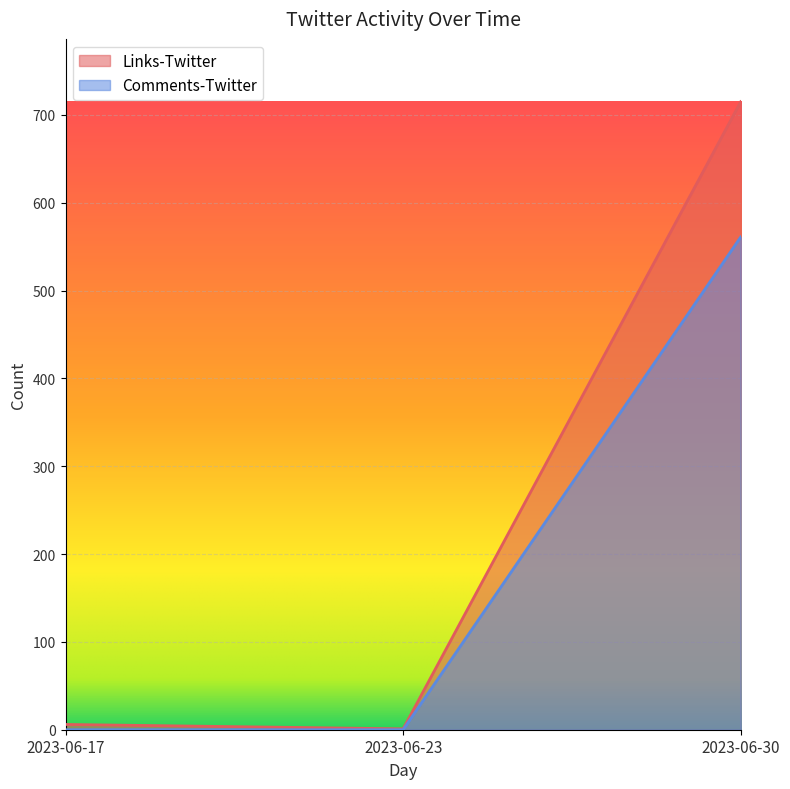

How many data points in Links-Twitter are less than 6?

1